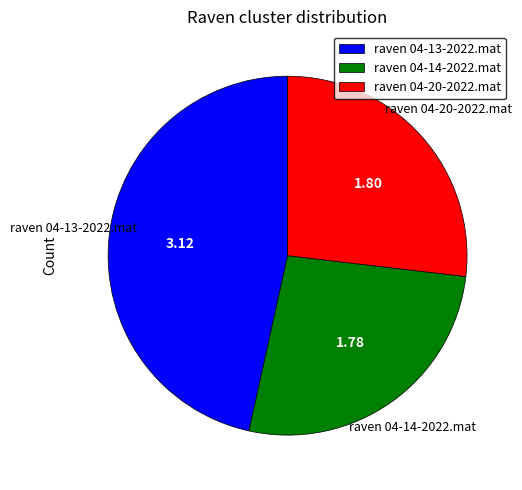

True or false: raven 04-14-2022.mat accounts for 27% of the total.

True